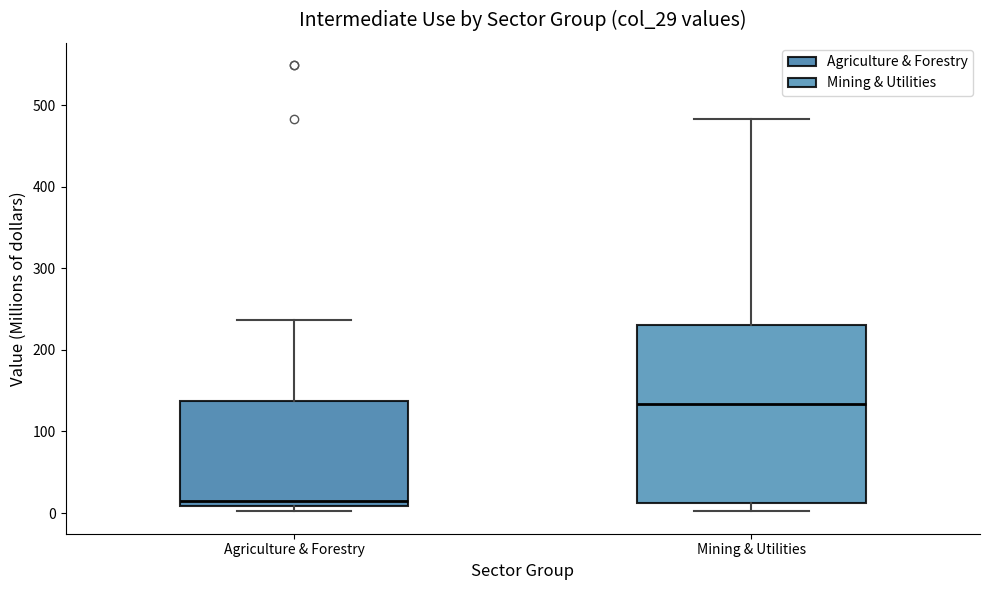

Which box has the lowest median line?

Agriculture & Forestry